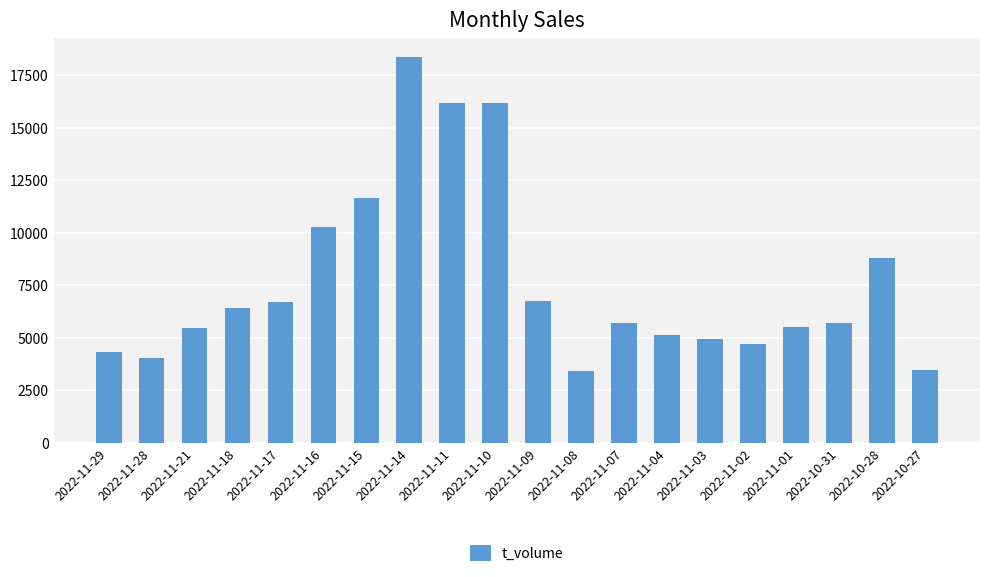

Which category has the highest value across all series?

2022-11-14